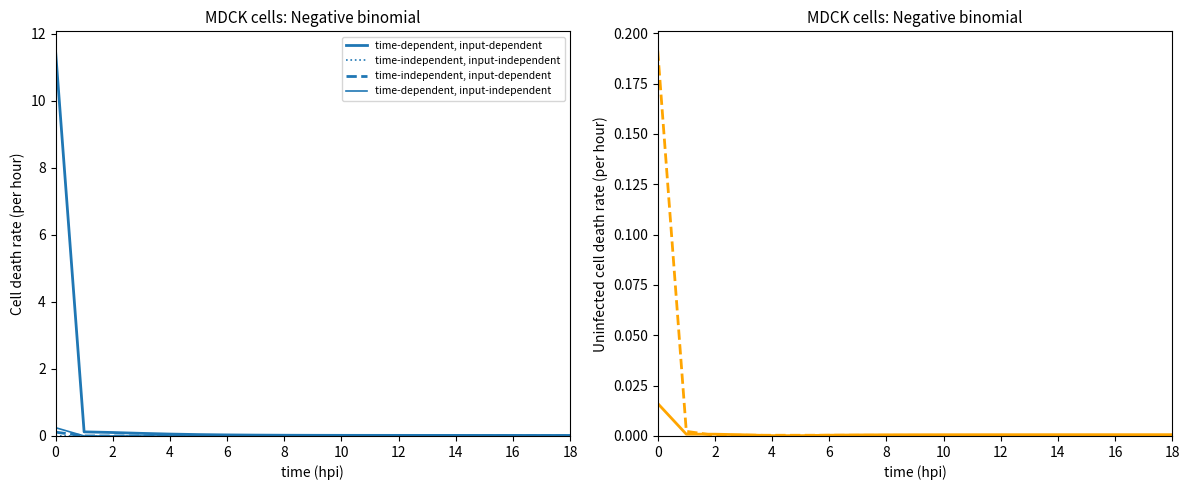

Is the value of time-independent, input-independent at 18 greater than the value of time-dependent, input-independent at 17?

Yes